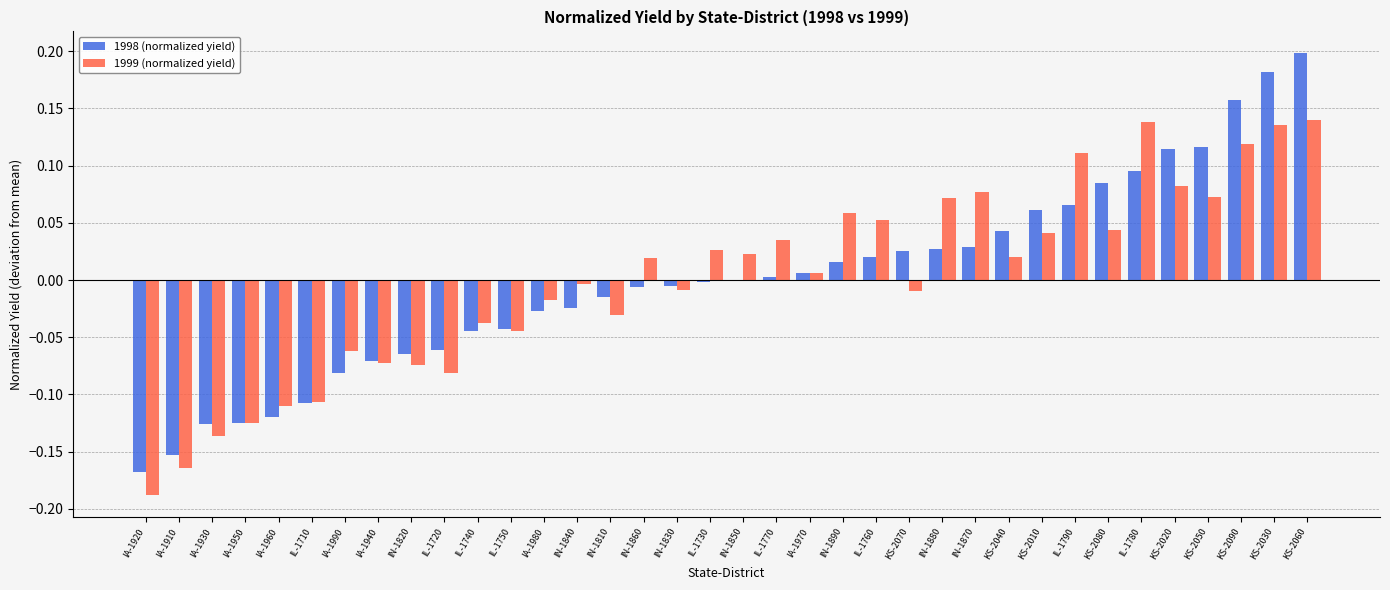

Which category has the highest value across all series?

KS-2060